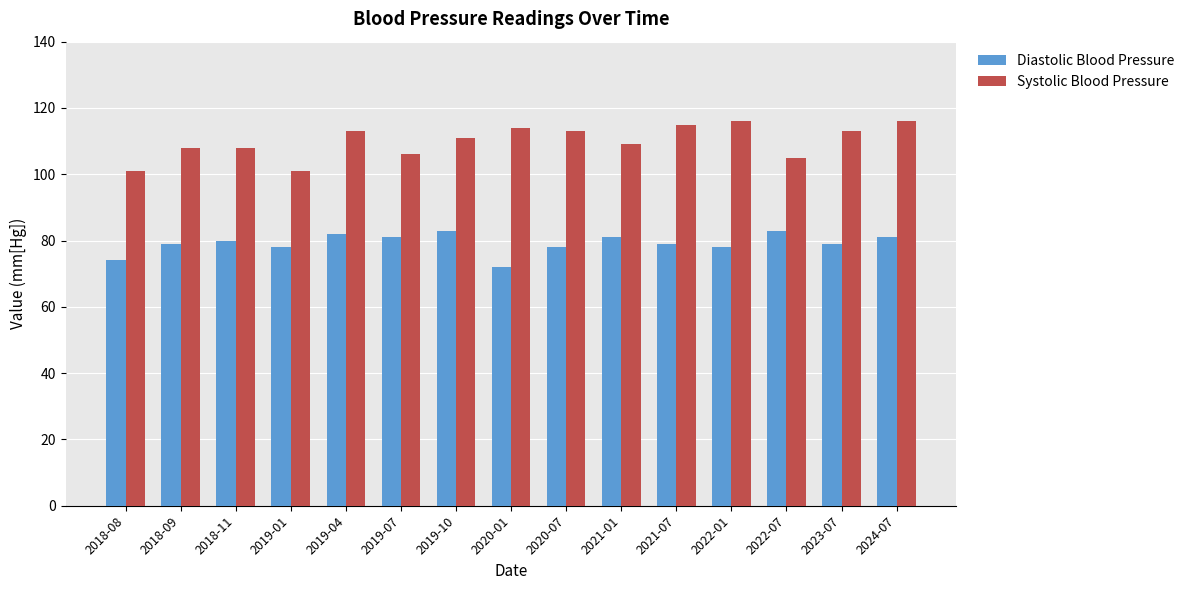

What is the total value across all series at 2018-09?

187